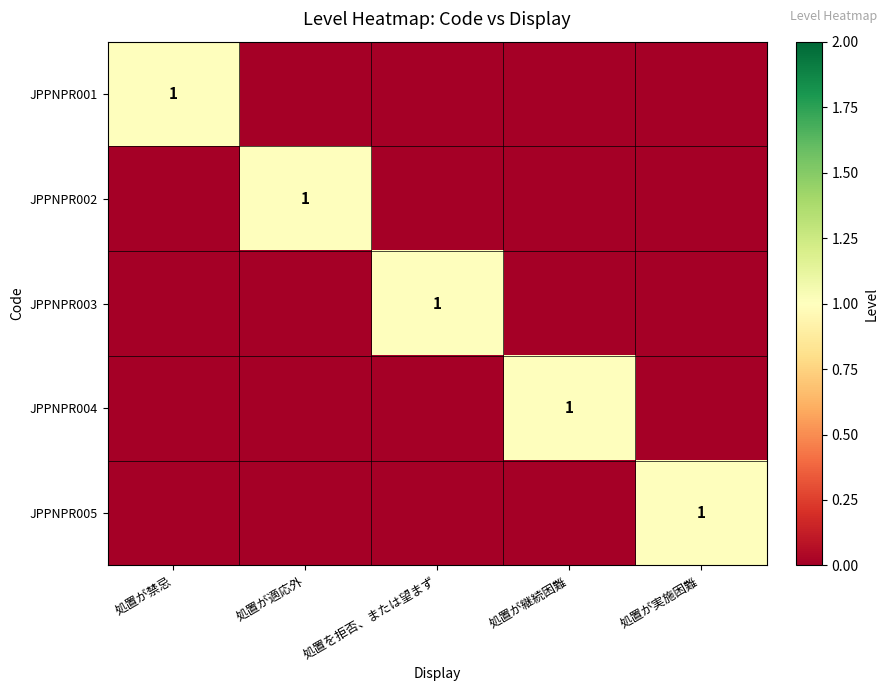

Between 処置が適応外 and 処置を拒否、または望まず, which series saw the biggest shift?

JPPNPR002